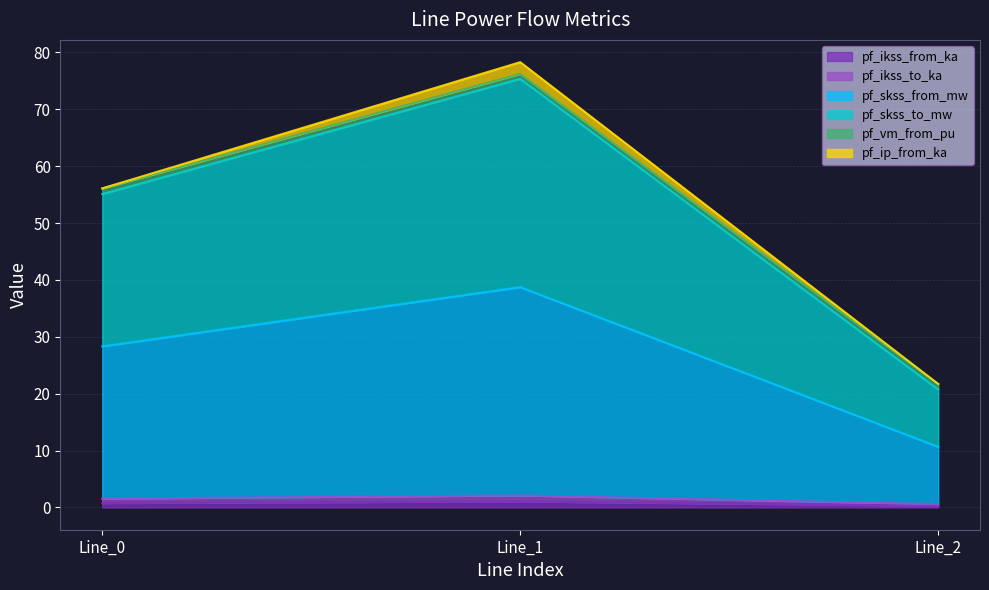

What is the highest value of the pf_ikss_to_ka series?

1.1